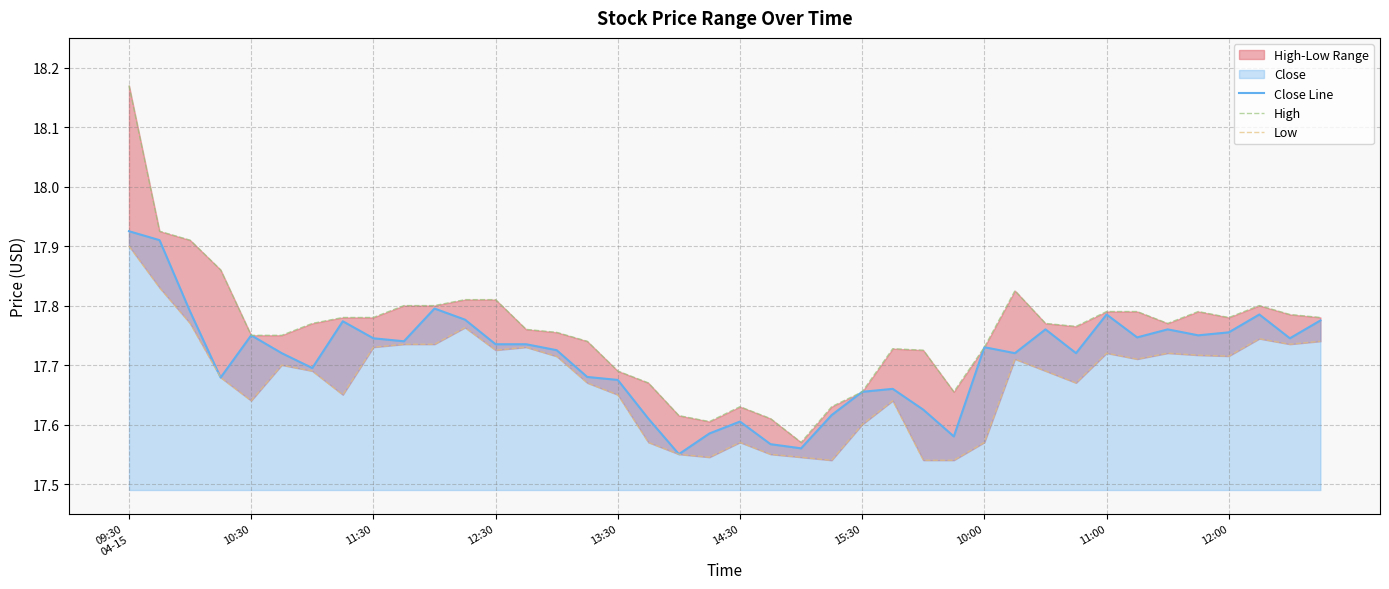

Reading left to right, list all the values displayed in this chart.

Close Line: 17.9	17.9	17.8	17.7	17.8	17.7	17.7	17.8	17.7	17.7	17.8	17.8	17.7	17.7	17.7	17.7	17.7	17.6	17.6	17.6	17.6	17.6	17.6	17.6	17.7	17.7	17.6	17.6	17.7	17.7	17.8	17.7	17.8	17.7	17.8	17.8	17.8	17.8	17.7	17.8
High: 18.2	17.9	17.9	17.9	17.8	17.8	17.8	17.8	17.8	17.8	17.8	17.8	17.8	17.8	17.8	17.7	17.7	17.7	17.6	17.6	17.6	17.6	17.6	17.6	17.7	17.7	17.7	17.7	17.7	17.8	17.8	17.8	17.8	17.8	17.8	17.8	17.8	17.8	17.8	17.8
Low: 17.9	17.8	17.8	17.7	17.6	17.7	17.7	17.6	17.7	17.7	17.7	17.8	17.7	17.7	17.7	17.7	17.6	17.6	17.5	17.5	17.6	17.5	17.5	17.5	17.6	17.6	17.5	17.5	17.6	17.7	17.7	17.7	17.7	17.7	17.7	17.7	17.7	17.7	17.7	17.7